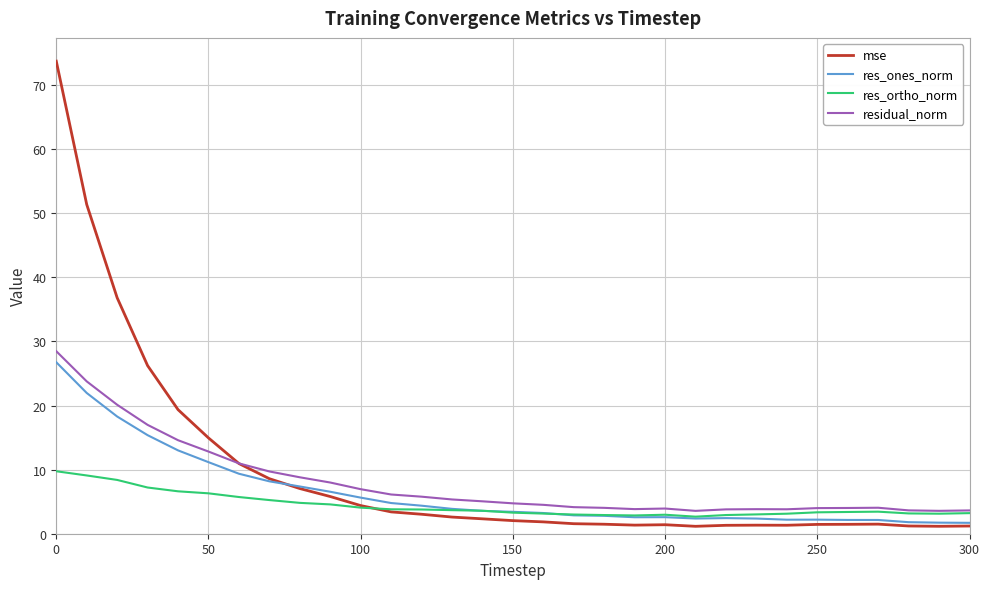

What is the minimum value for residual_norm?

3.6